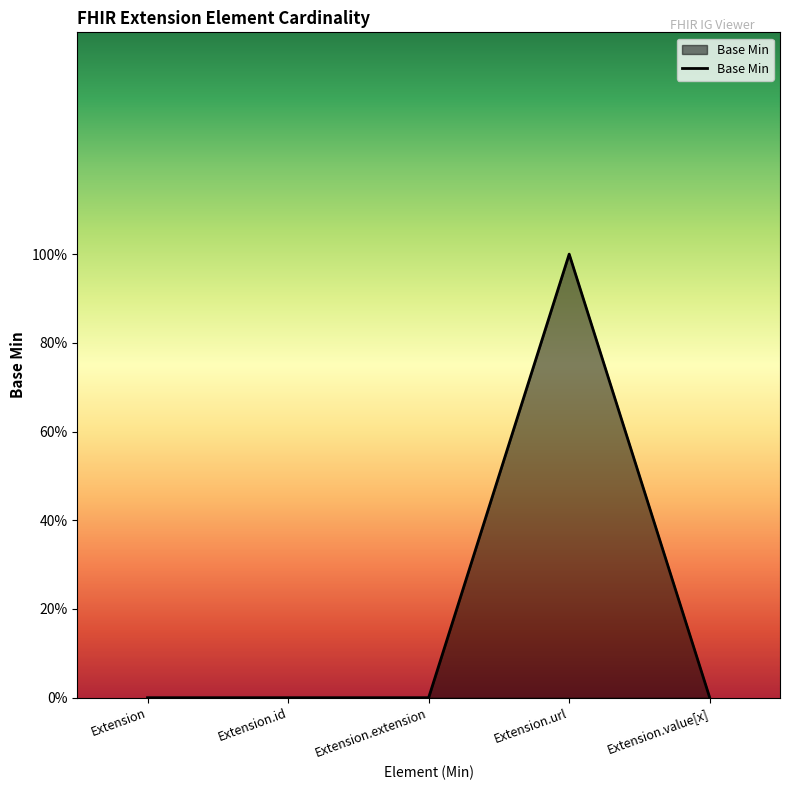

Which label corresponds to the largest value in the chart?

Extension.url